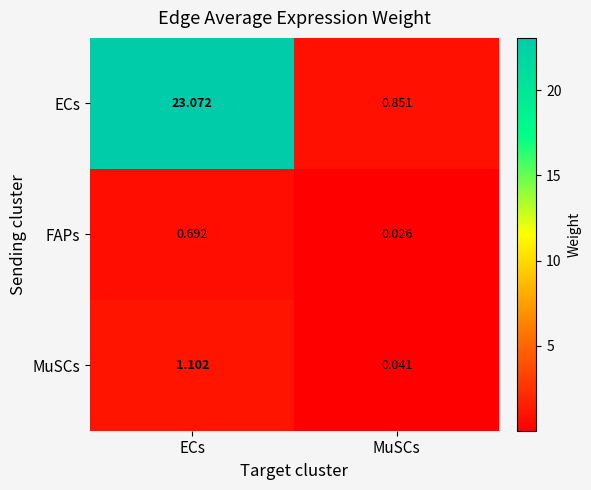

Is the value of ECs at MuSCs greater than the value of MuSCs at MuSCs?

Yes